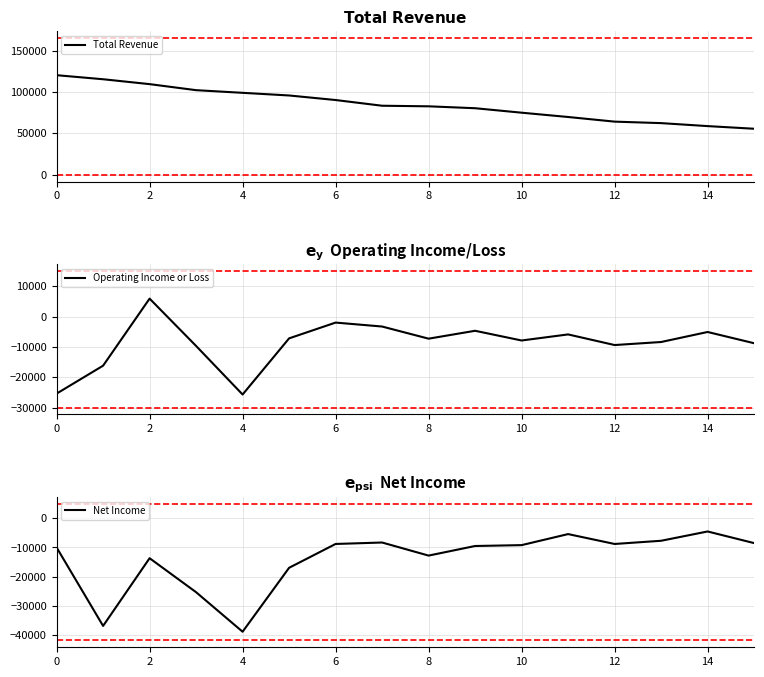

Rank the categories by Operating Income or Loss value from lowest to highest.

8, 0, 2, 6, 12, 15, 13, 10, 8, 10, 11, 14, 9, 14, 12, 4